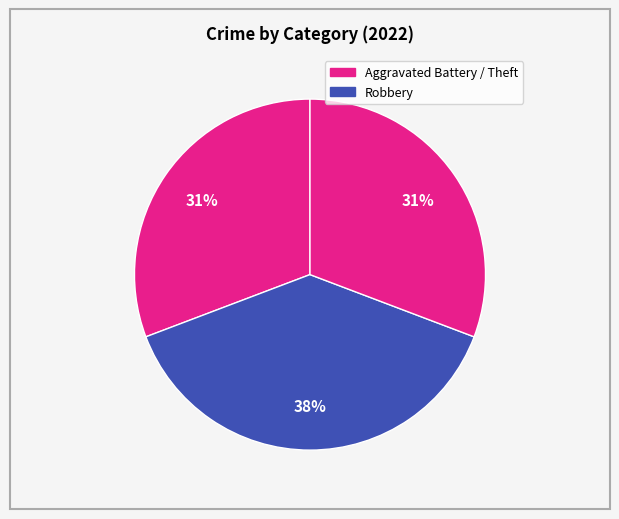

Count the number of slices in the pie.

3